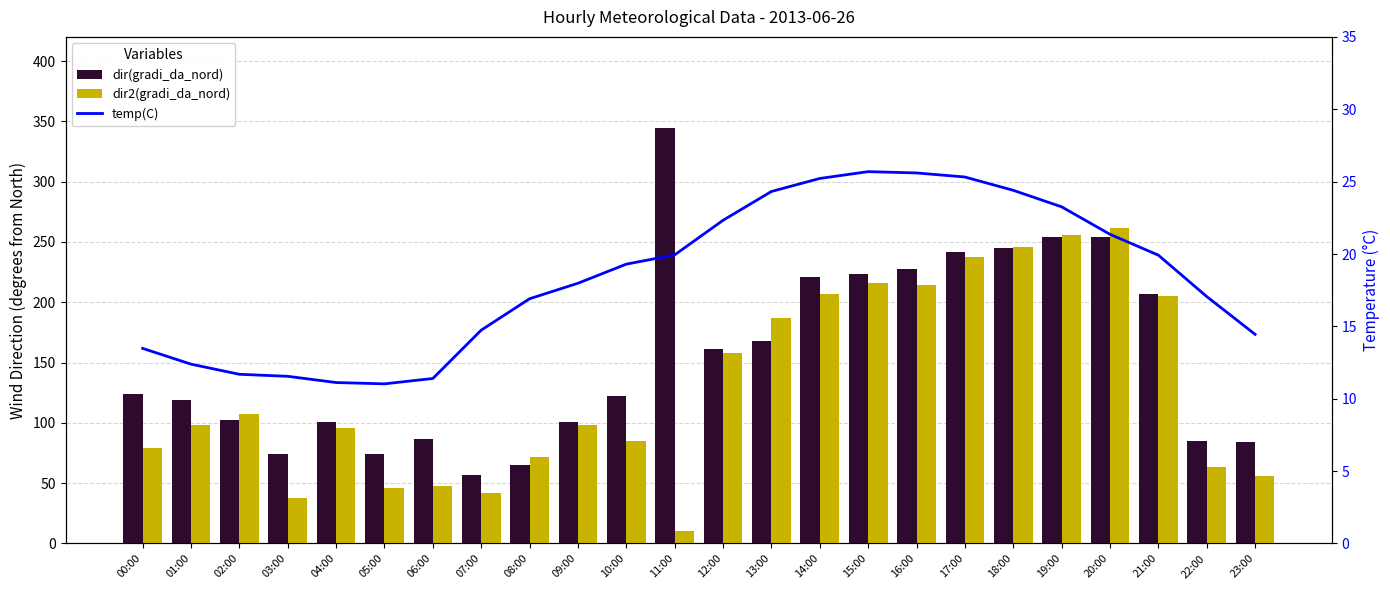

What is the label of the 15th bar from the right?

09:00